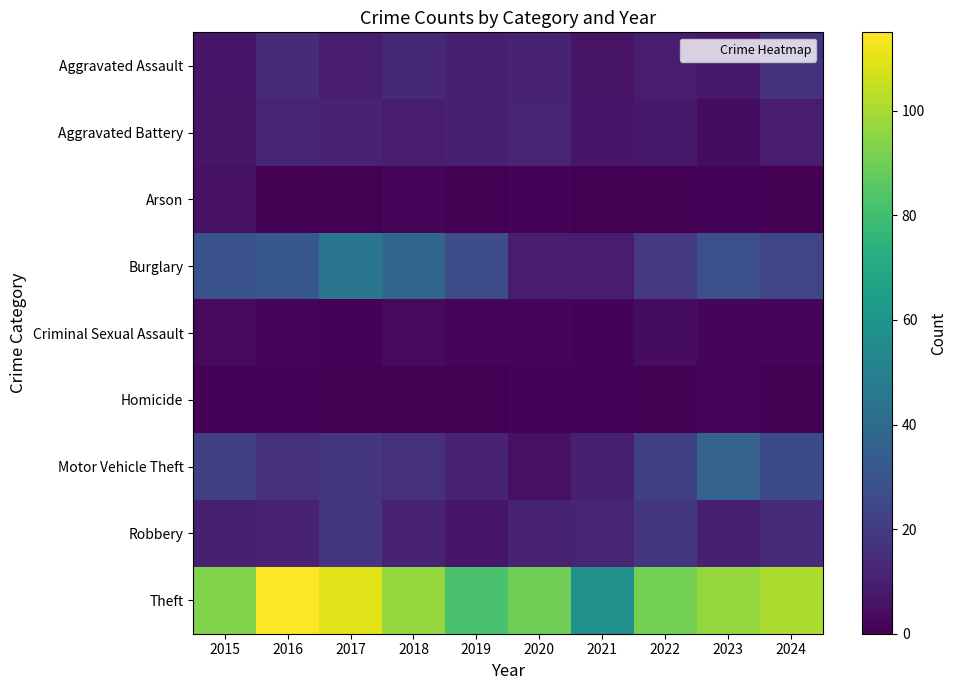

Count the number of categories in the chart.

10